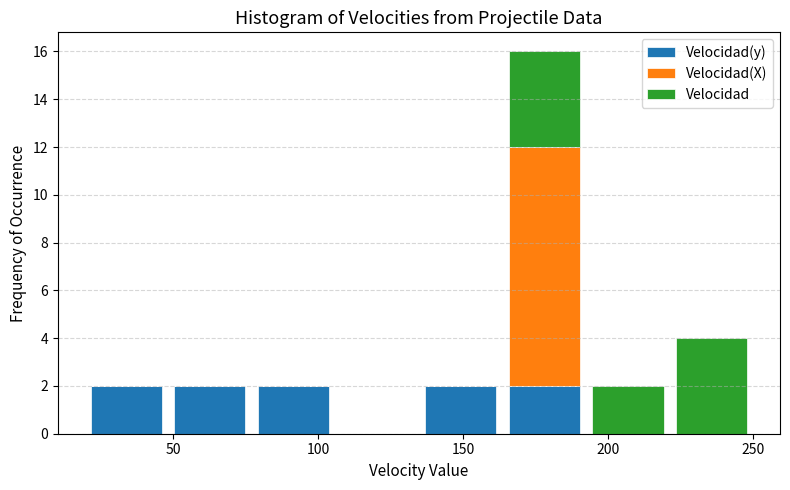

Which range on the x-axis has the tallest stacked bar (by total height)?

165 to 190